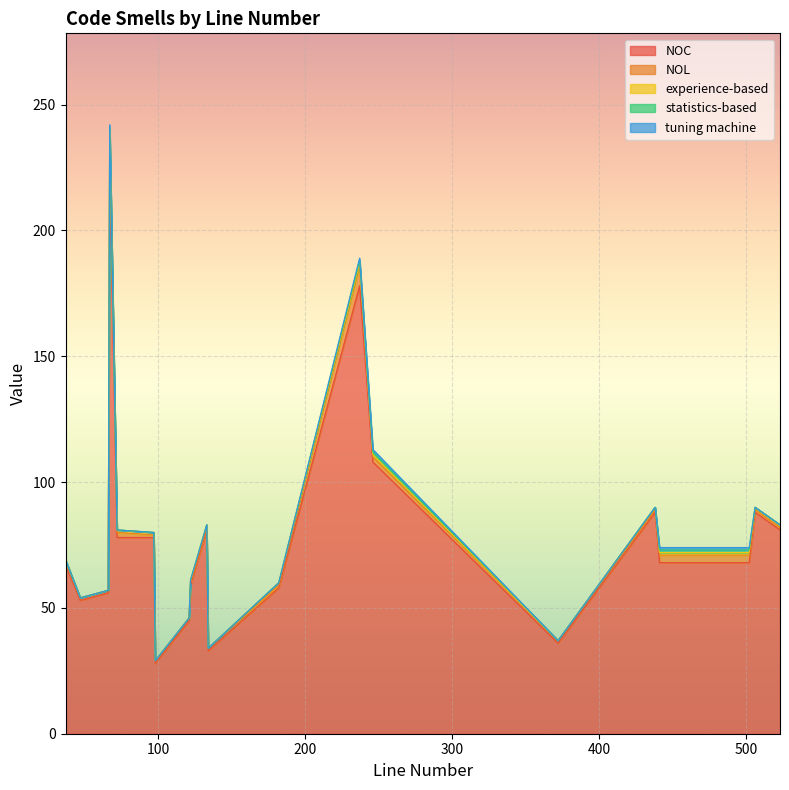

True or false: tuning machine and statistics-based cross at least once.

False